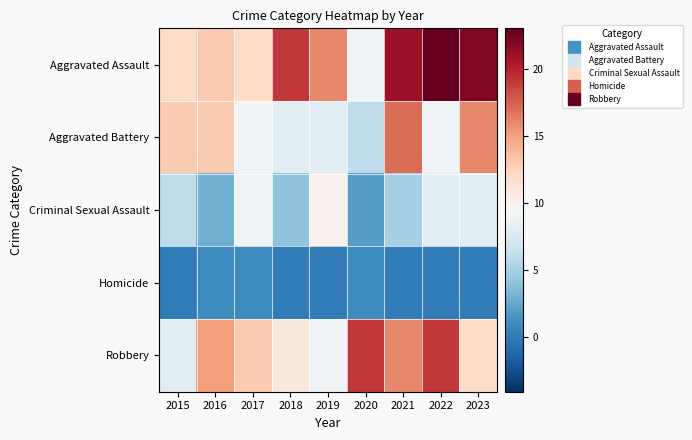

Which series has the largest total across all categories?

Aggravated Assault